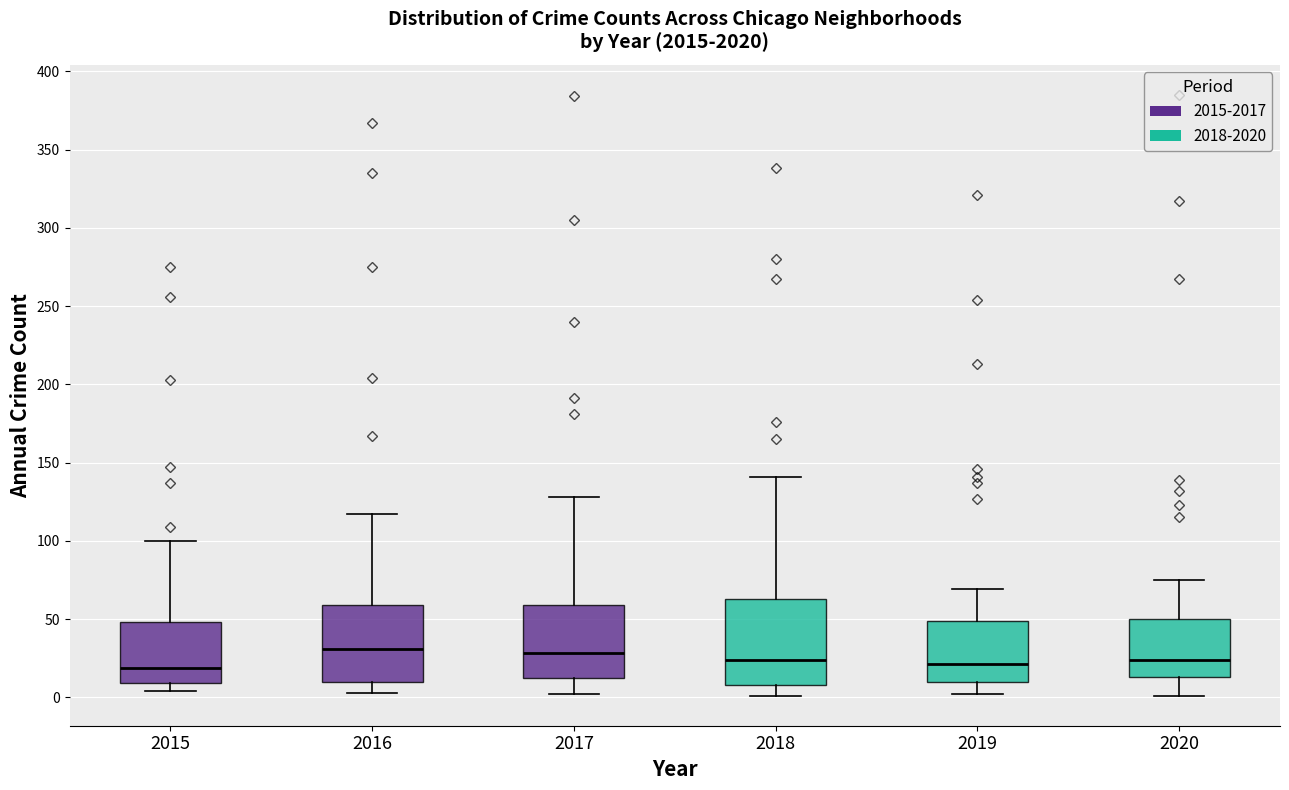

Reading left to right, read every box against the y-axis: the position of its median line, the range the box covers, and the ends of its whiskers. The values are not printed on the chart, so give them approximately, as read against the axis.

2015: median 20, box 10 to 50, whiskers 5 to 100
2016: median 30, box 10 to 60, whiskers 5 to 115
2017: median 30, box 10 to 60, whiskers 0 to 130
2018: median 25, box 10 to 65, whiskers 0 to 140
2019: median 20, box 10 to 50, whiskers 0 to 70
2020: median 25, box 15 to 50, whiskers 0 to 75